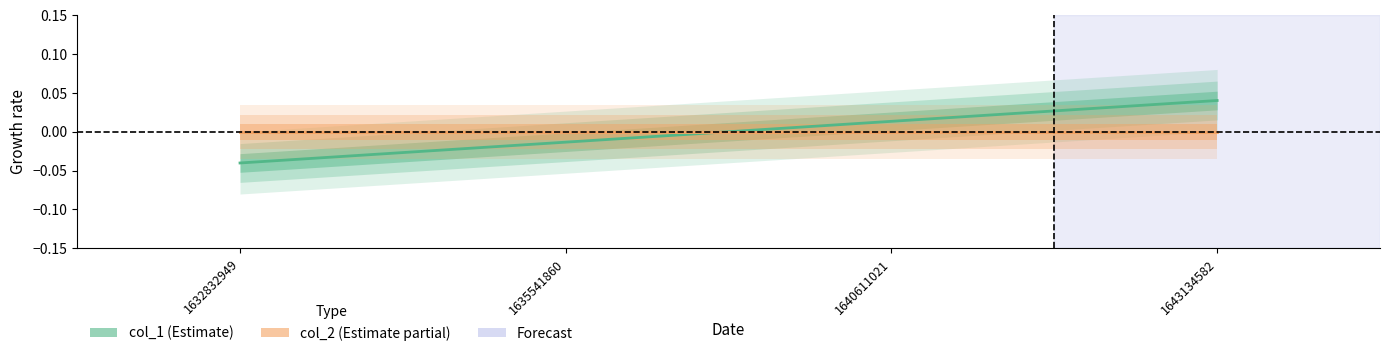

At which category does the chart reach its peak across all series?

1643134582